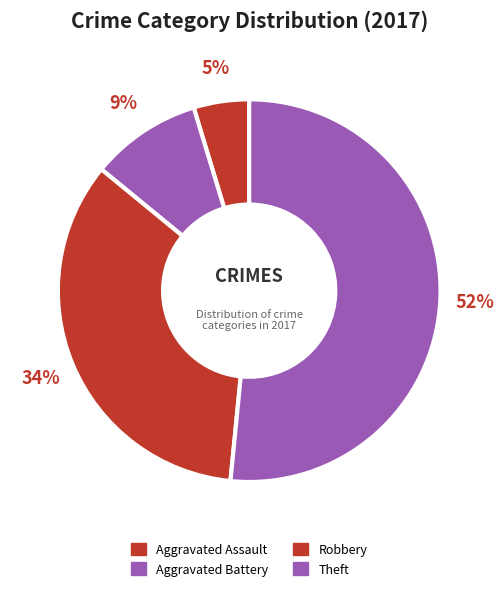

How many segments does this pie chart have?

4